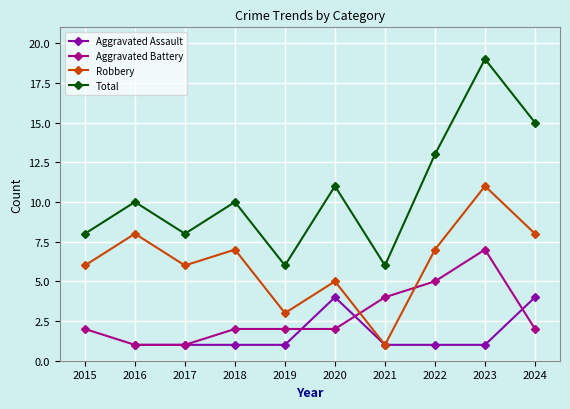

At 2024, list the series in order from largest to smallest.

Total, Robbery, Aggravated Assault, Aggravated Battery